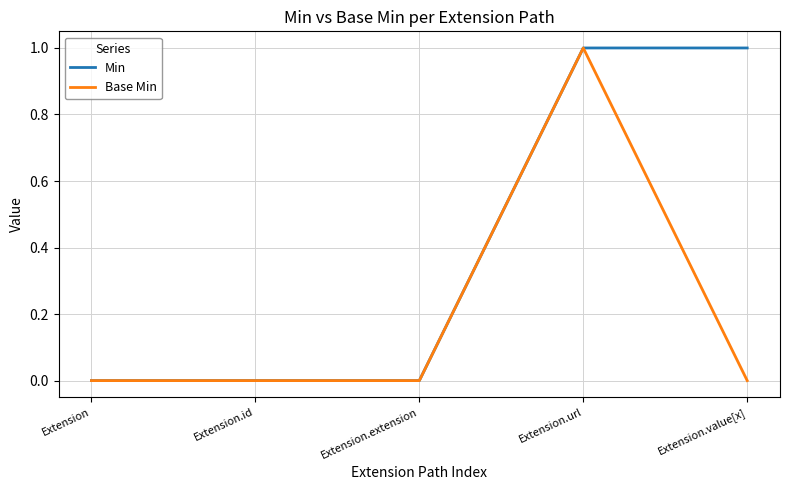

What is the spread (max minus min) of values at Extension.value[x]?

1